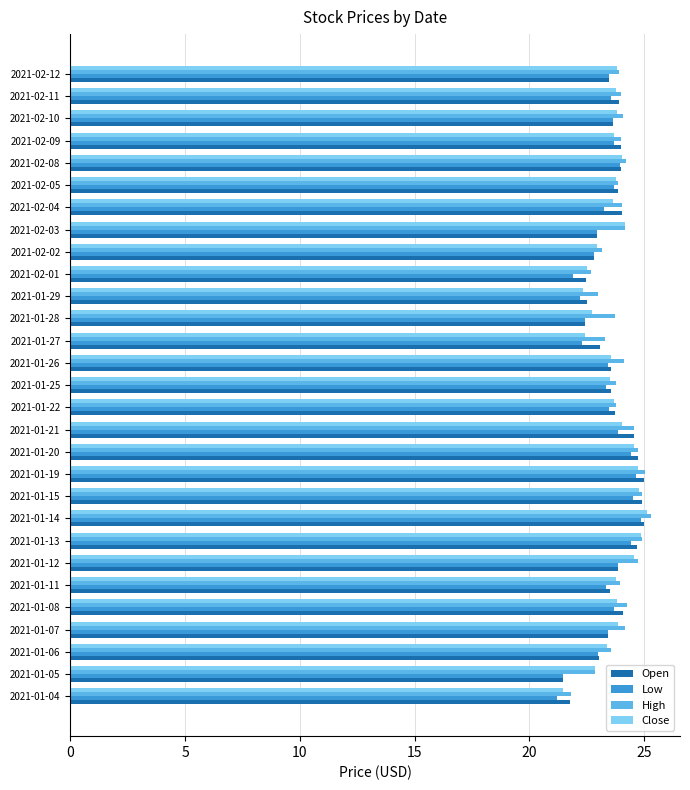

What is the minimum value shown in the chart?

21.2